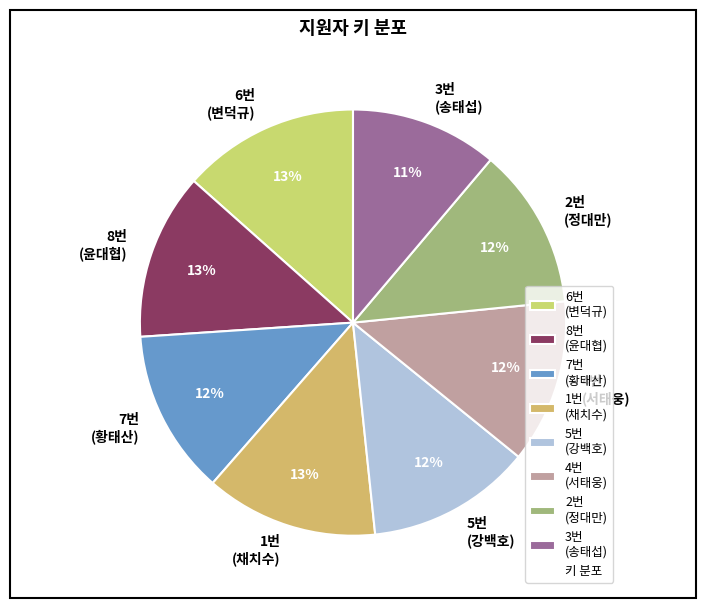

To the nearest percent, what is the difference between the largest and smallest slice percentages?

2%